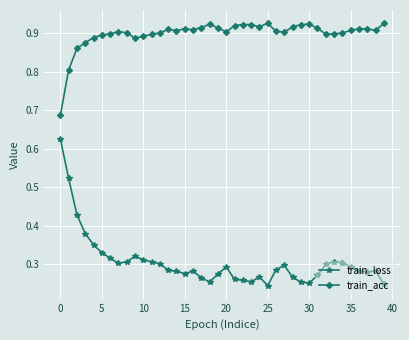

True or false: train_loss has more than 1 interior local peaks.

True